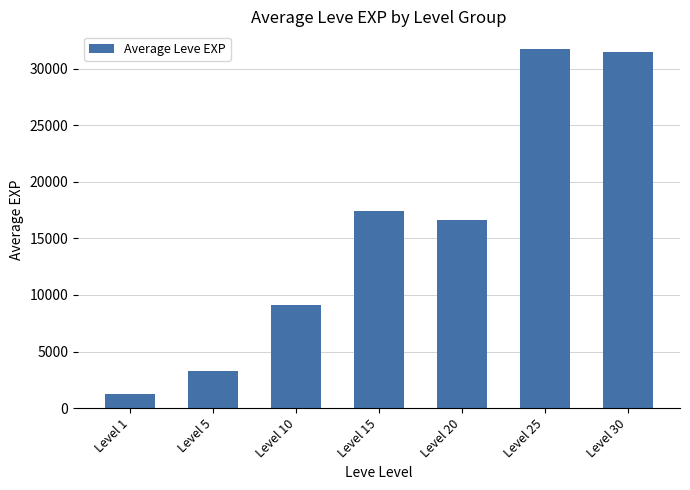

How many values are below 16665?

3